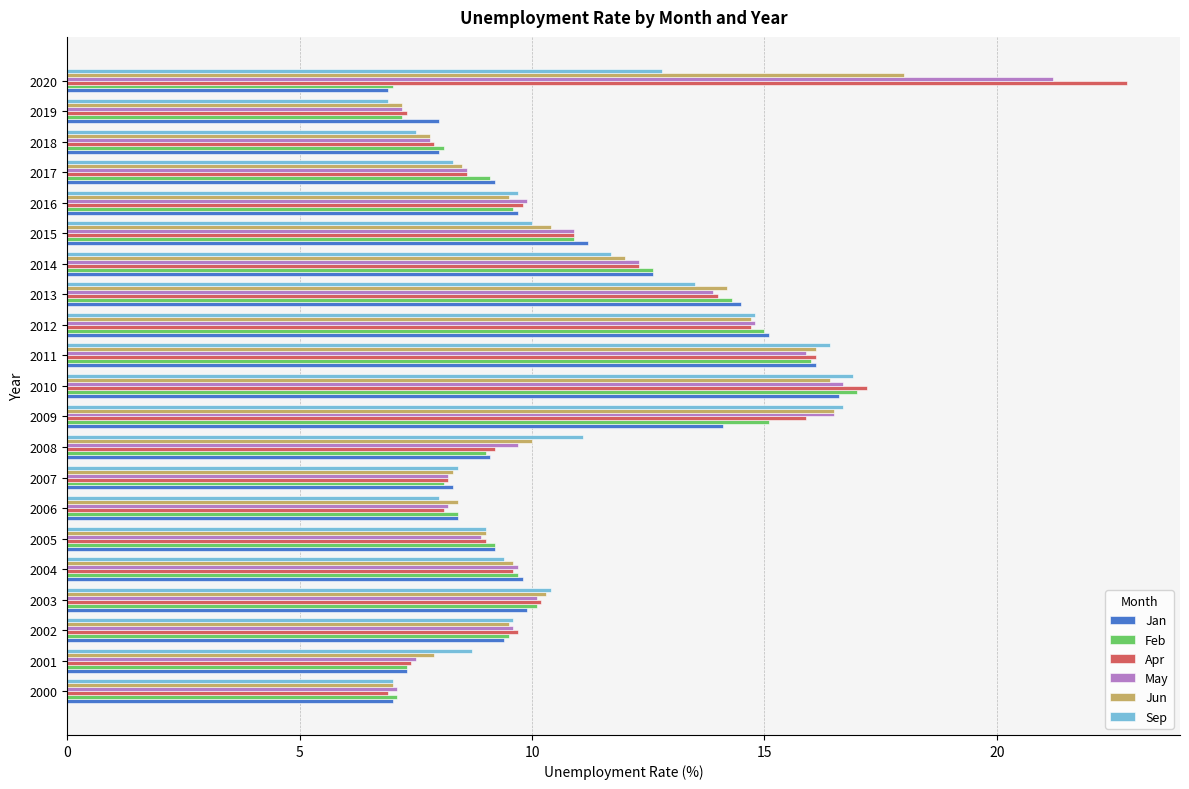

What is the total value across all series at 2017?

52.3